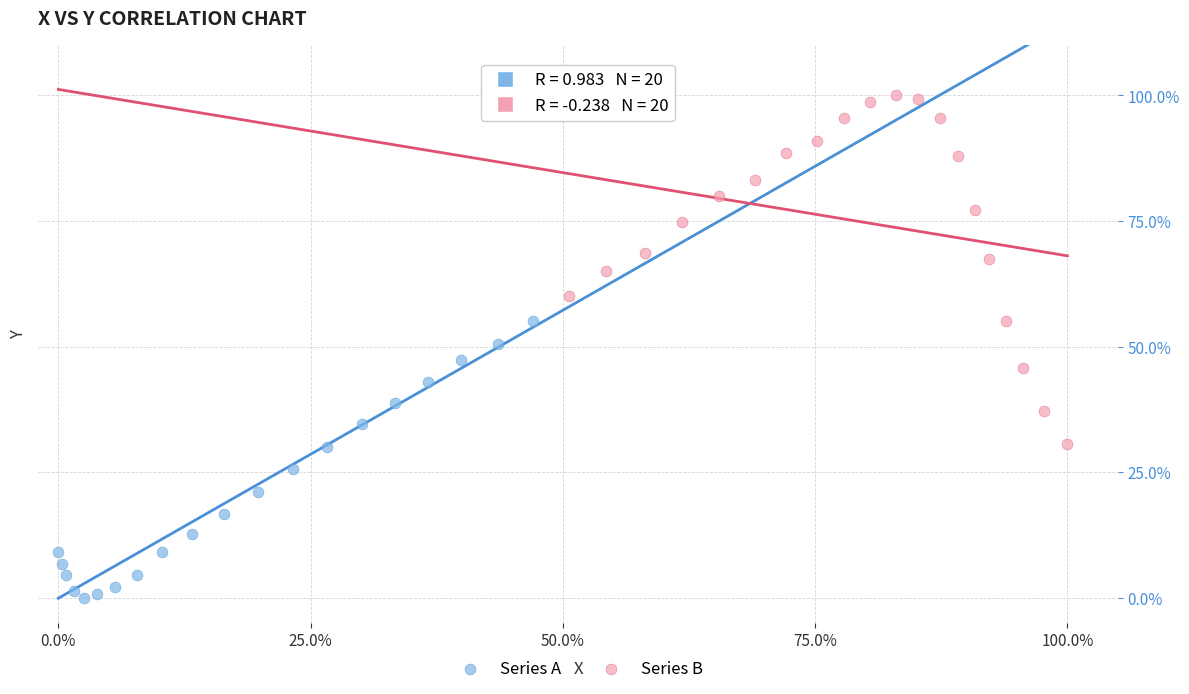

Which series contains the highest Y value?

Series B